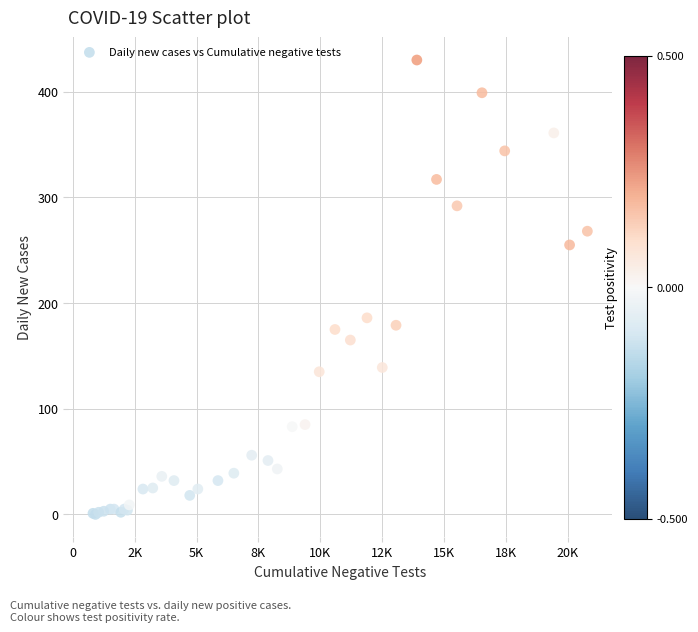

What Y value in the scatter plot is closest to 215?

186